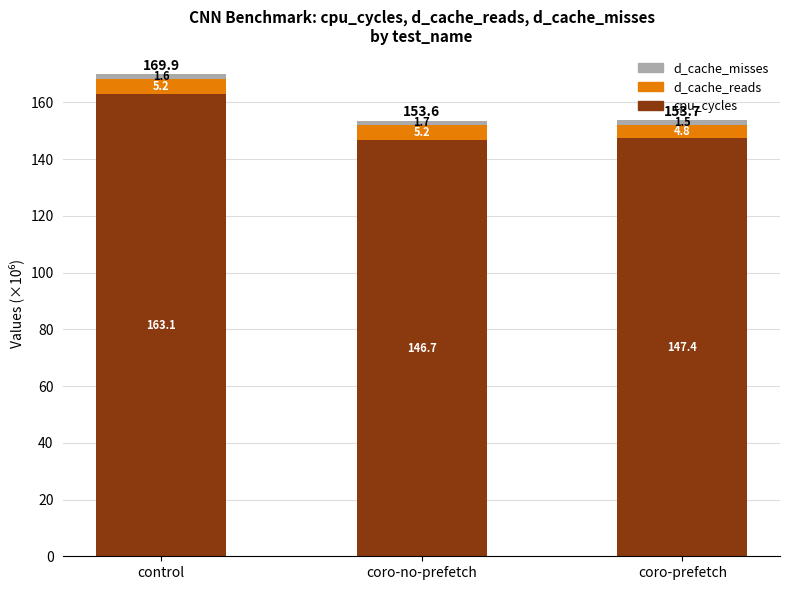

What is the total value across all series at coro-prefetch?

153.7